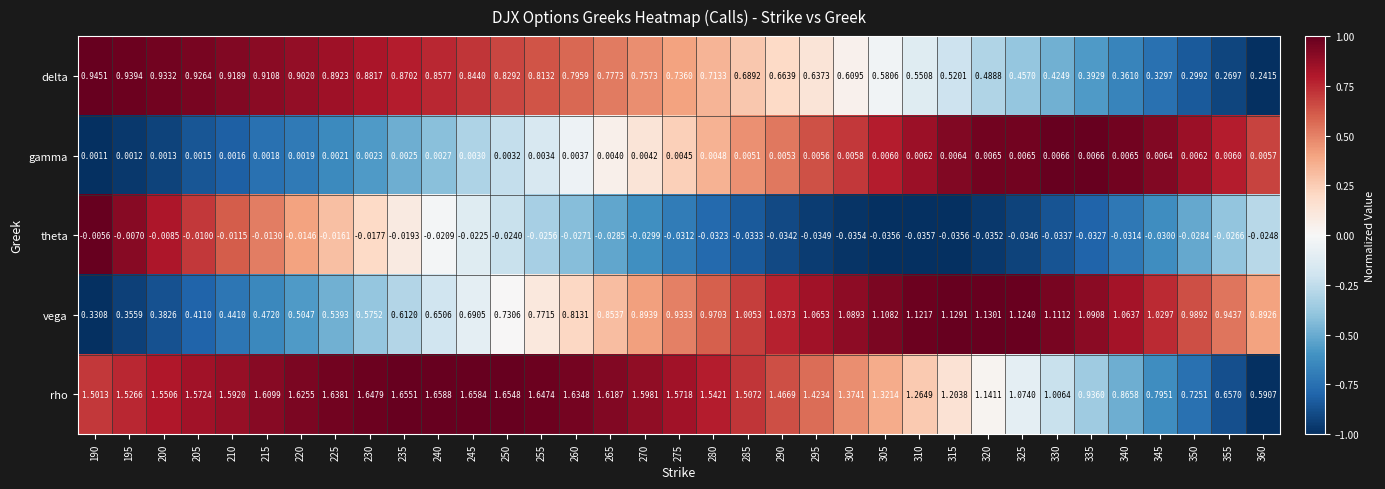

Rank the series by their maximum value, from lowest to highest.

theta, gamma, delta, vega, rho